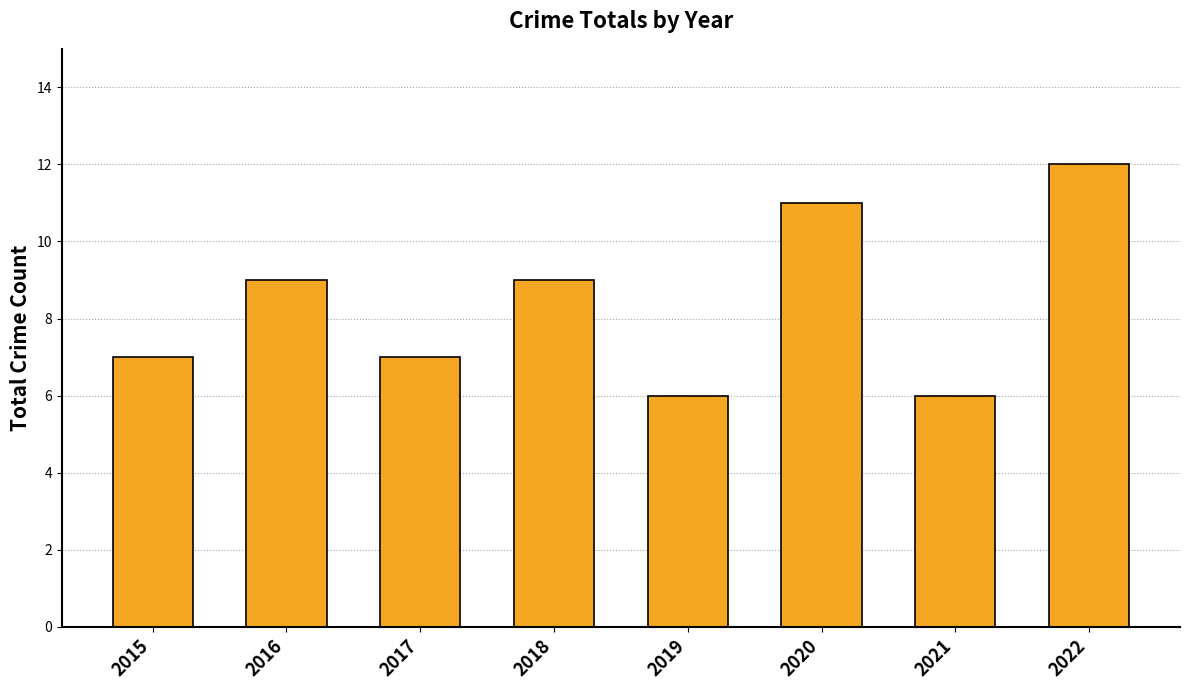

Is it true that the value at 2018 is 12?

False